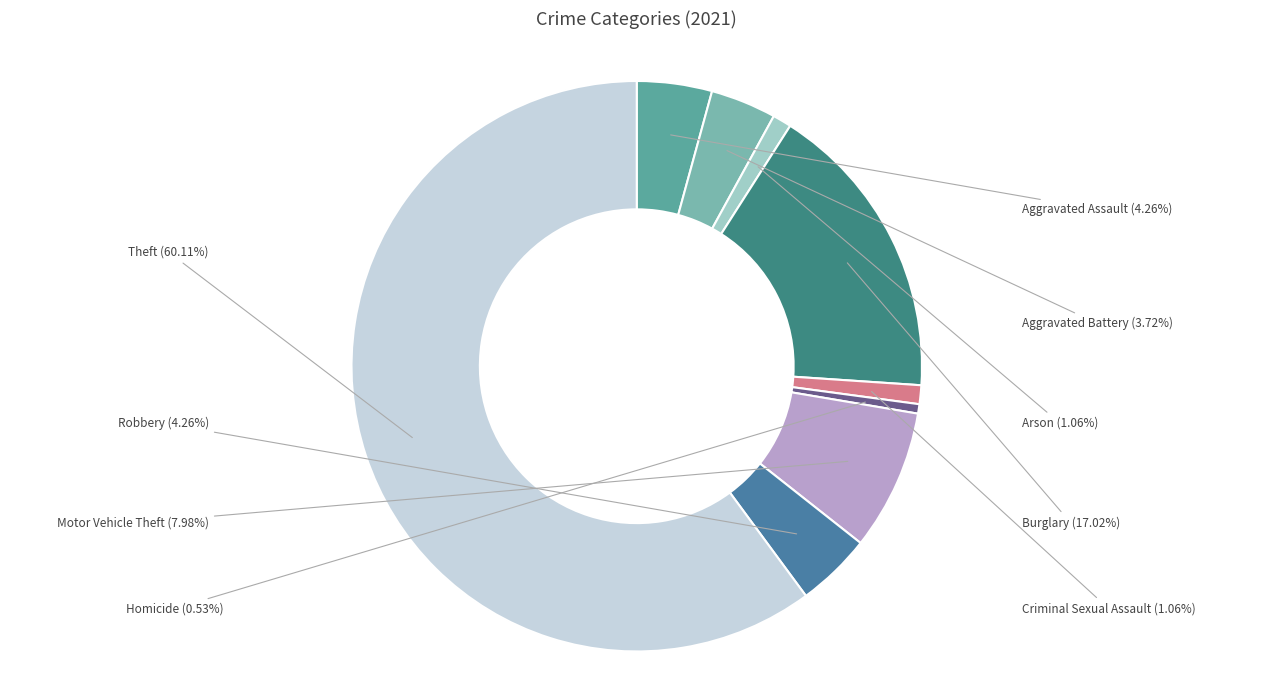

What percentage do Criminal Sexual Assault and Robbery together represent?

5.3%